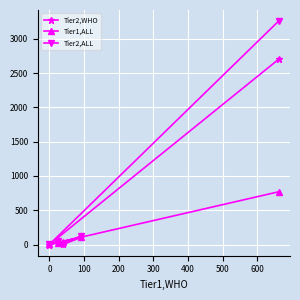

List the series in order of their peak value, lowest first.

Tier1,ALL, Tier2,WHO, Tier2,ALL